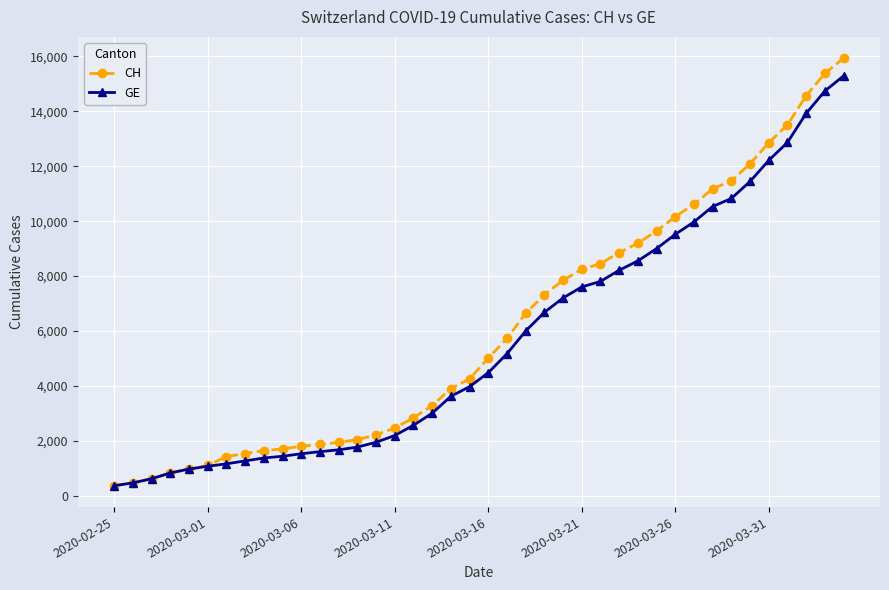

What is the value of the CH point at the 31st from the left?

10162